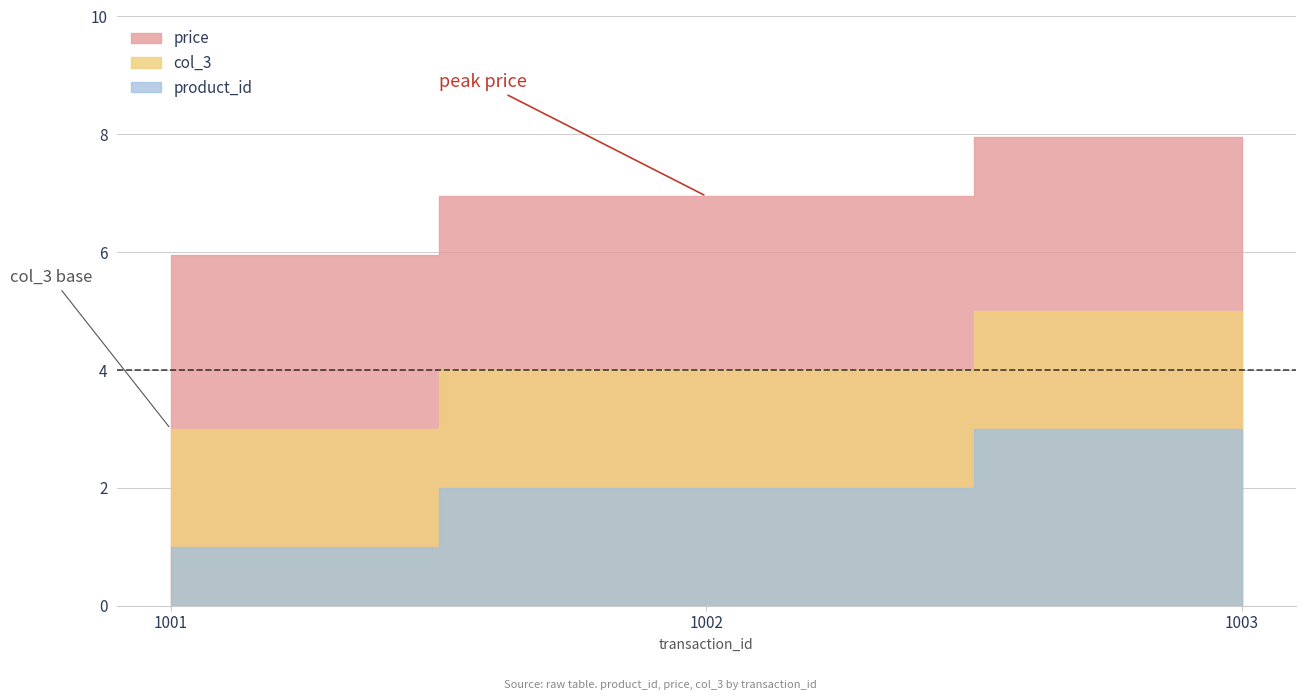

Which series has the widest spread of values?

product_id